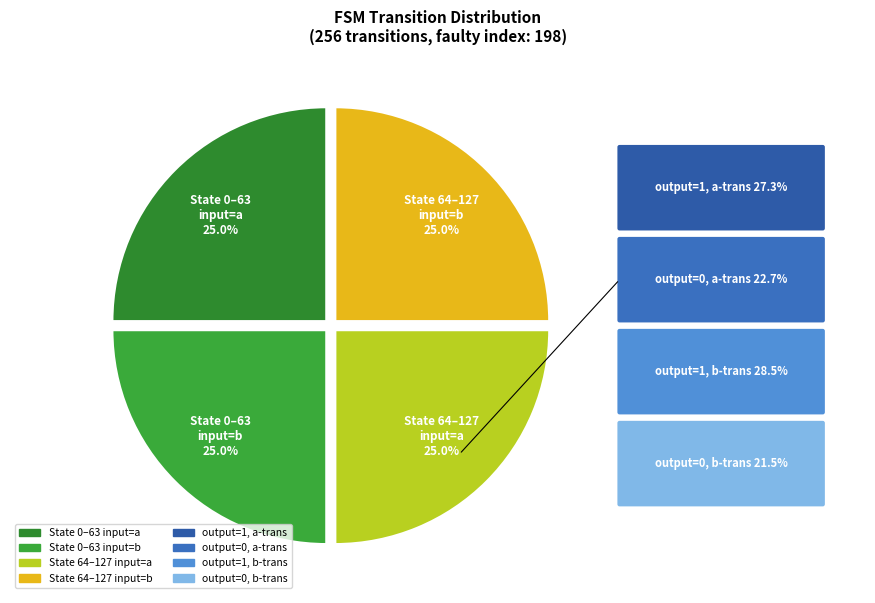

Approximately how many times larger is the value at State 0–63 input=a compared to State 64–127 input=a?

1.0